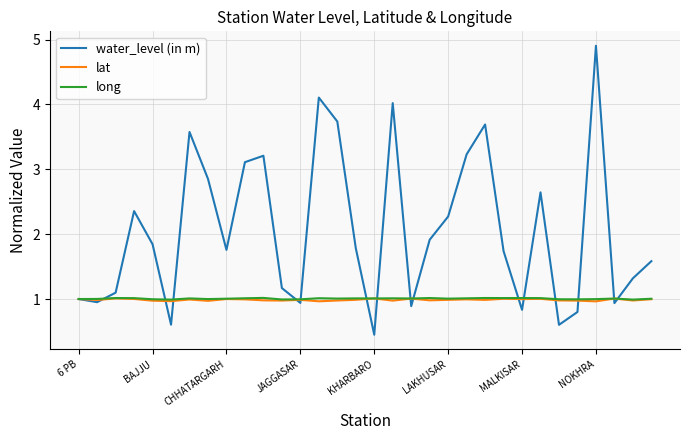

Which series has the largest total across all categories?

water_level (in m)